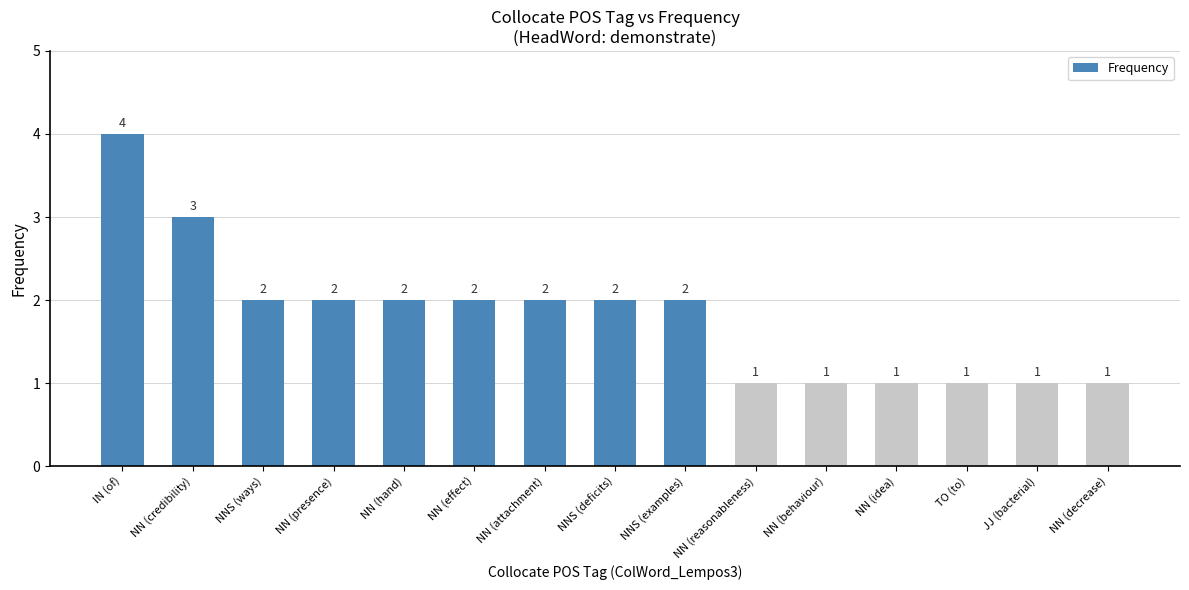

What is the difference between the maximum and minimum values?

3